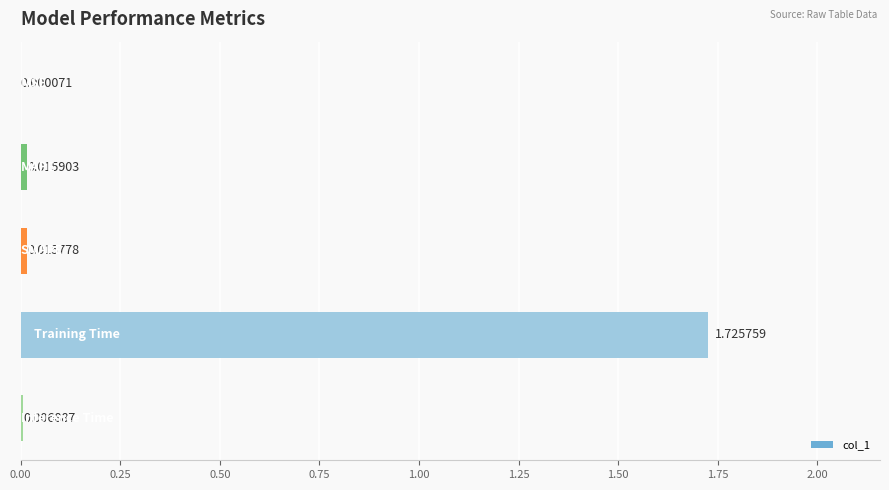

Count the number of data series in this chart.

1